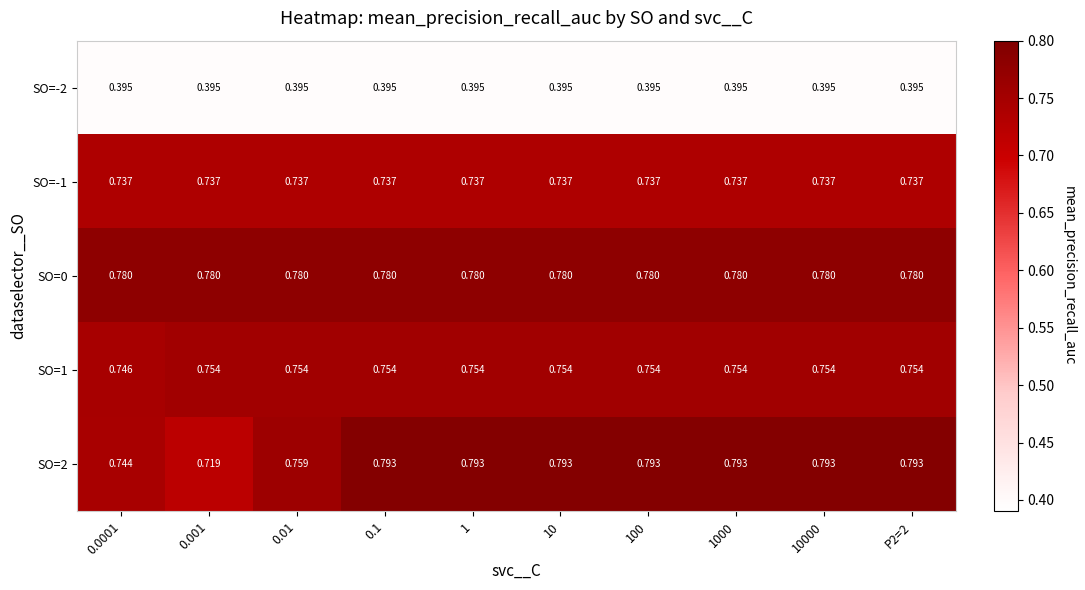

What is the maximum value shown in the chart?

0.8